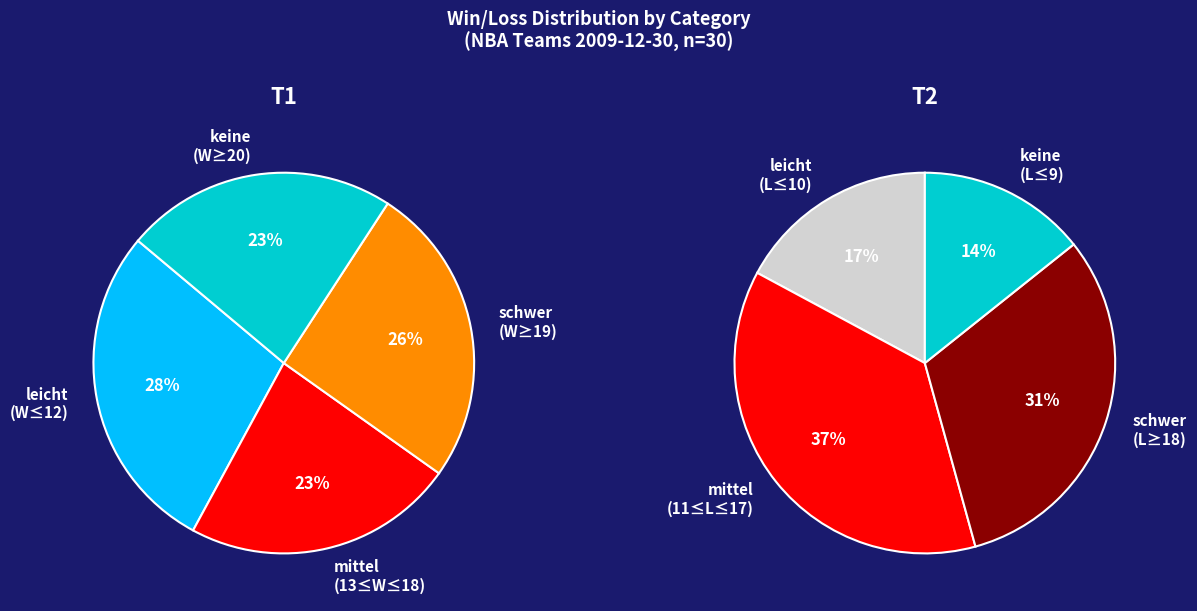

Does any single category account for the majority?

No